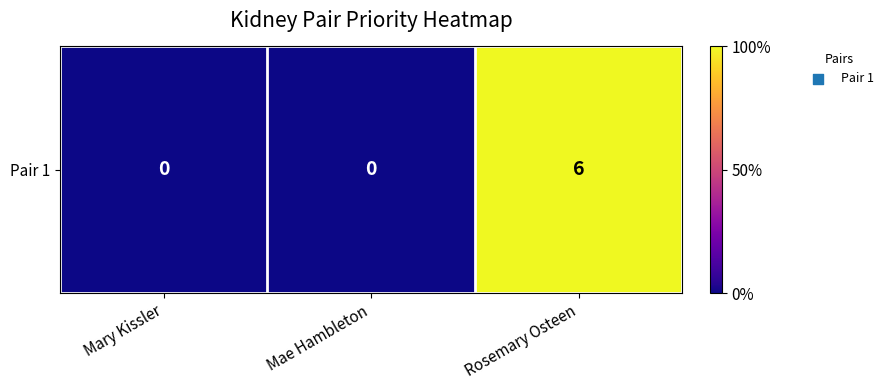

How many values are between 0 and 6?

3